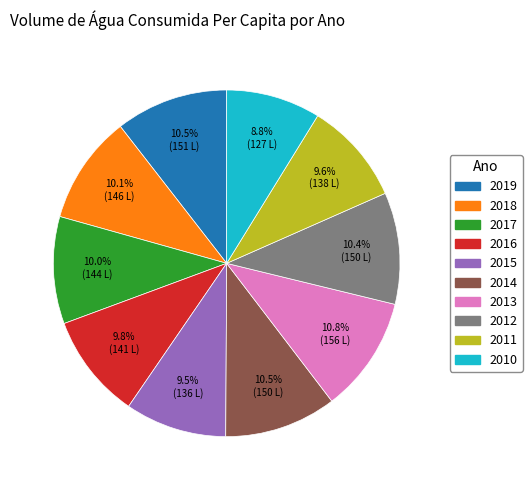

What percentage is the 2013 slice, to the nearest percent?

11%